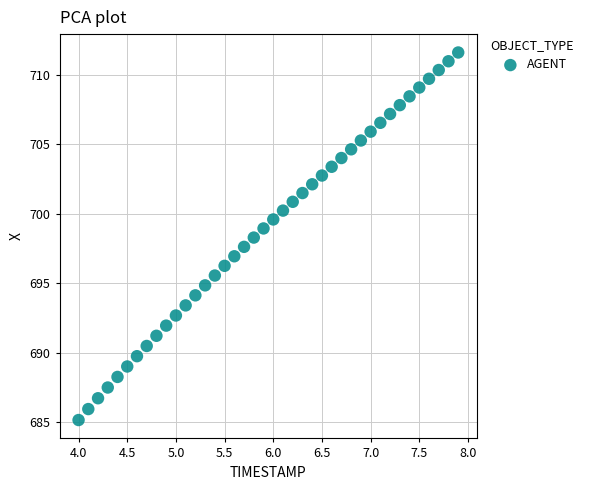

What is the range of X values (max minus min)?

3.9